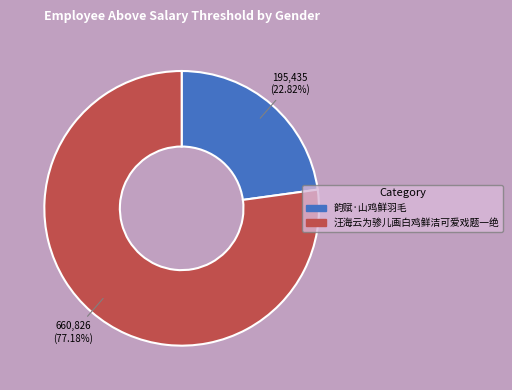

Which category accounts for the majority?

汪海云为骖儿画白鸡鲜洁可爱戏题一绝